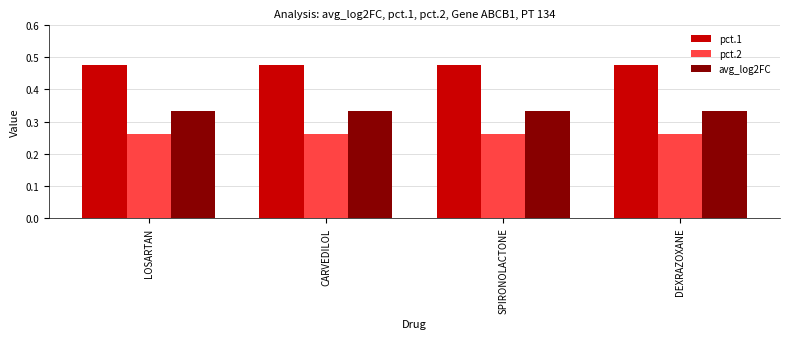

How many data points does each series have?

4